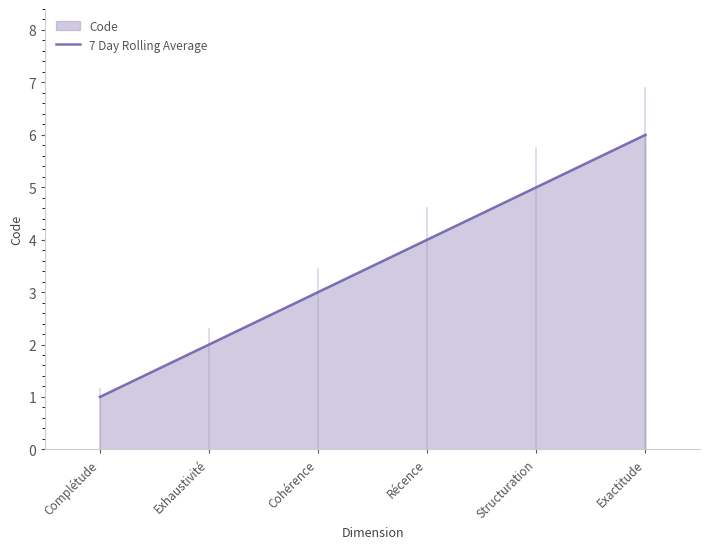

The value at Cohérence is 5. True or false?

False